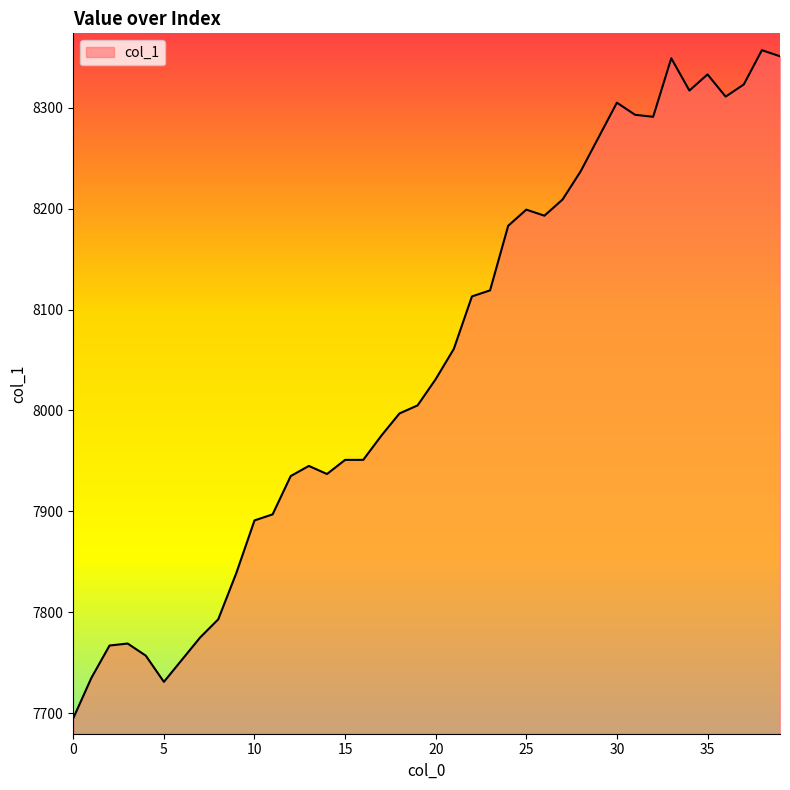

What is the maximum value shown in the chart?

8357